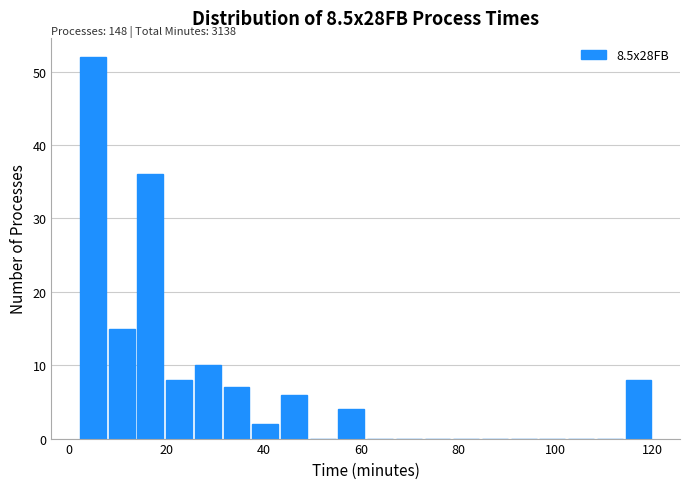

Around what value on the x-axis is the tallest bar? Give the approximate position of its centre, as read against the axis.

4